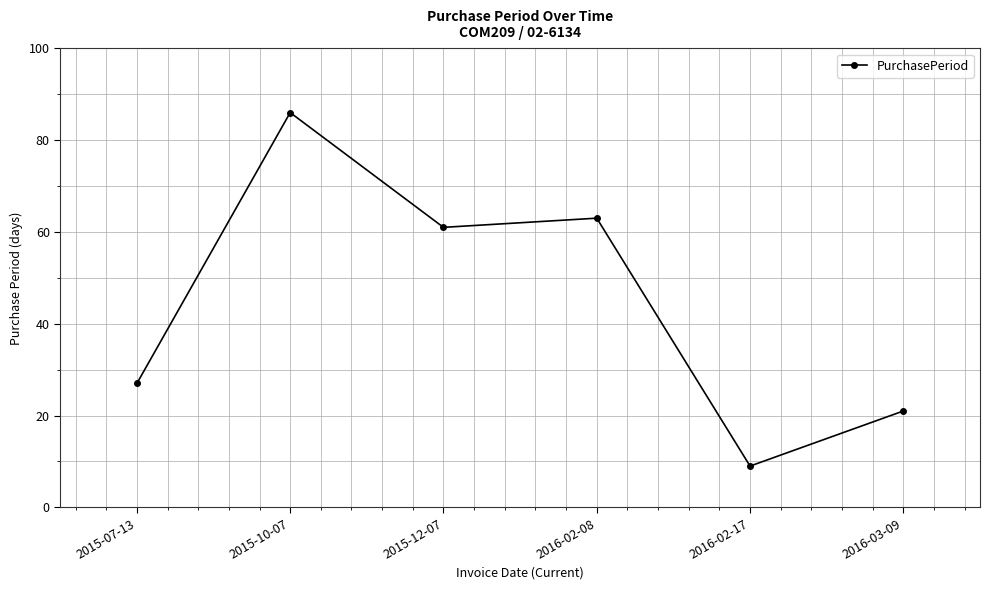

What is the label of the 5th point from the left?

2016-02-17